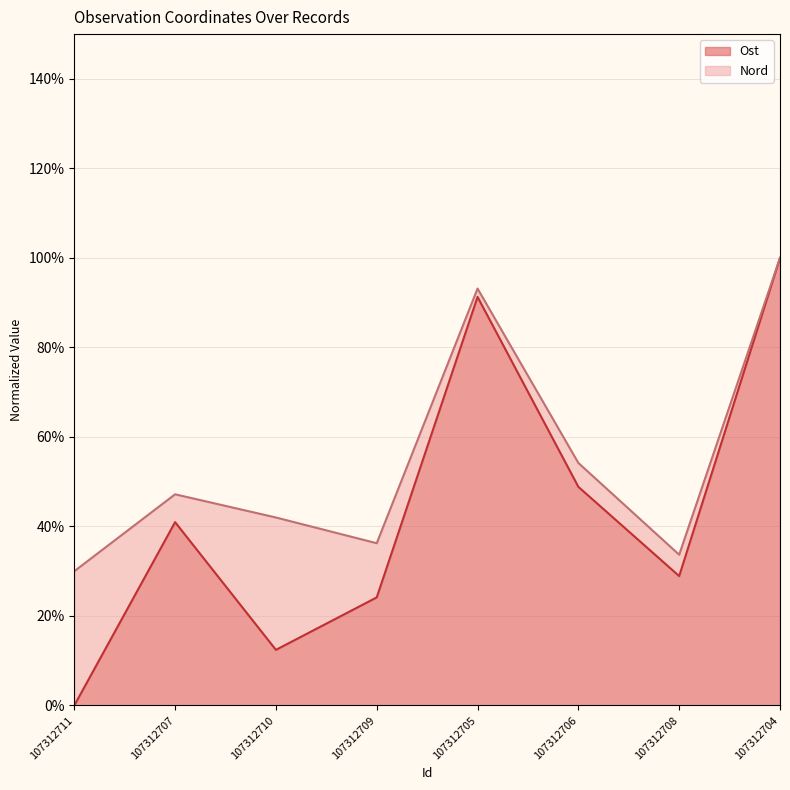

What is the value of the 5th point from the left?

0.9